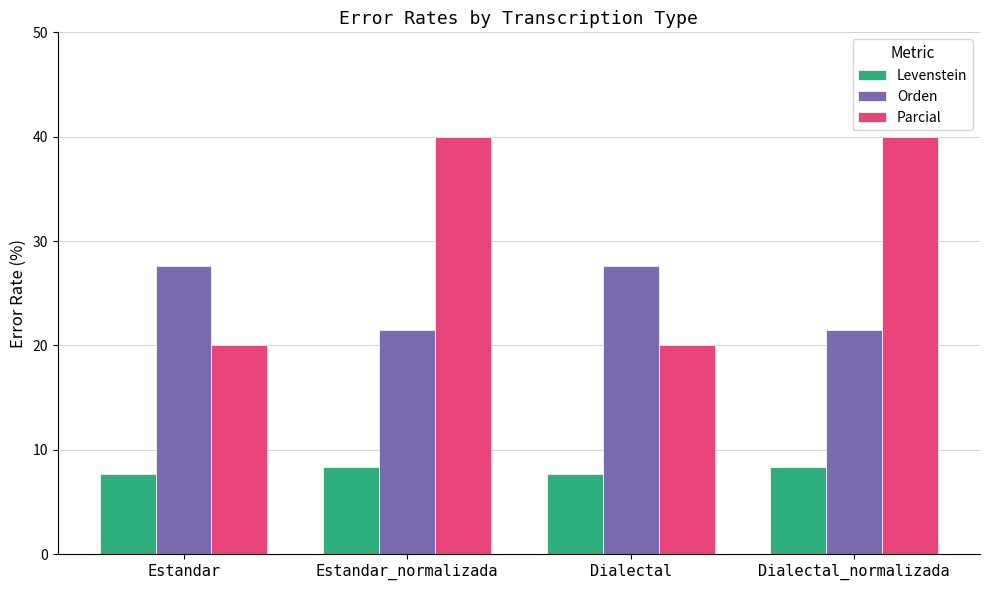

Which series has the widest spread of values?

Parcial